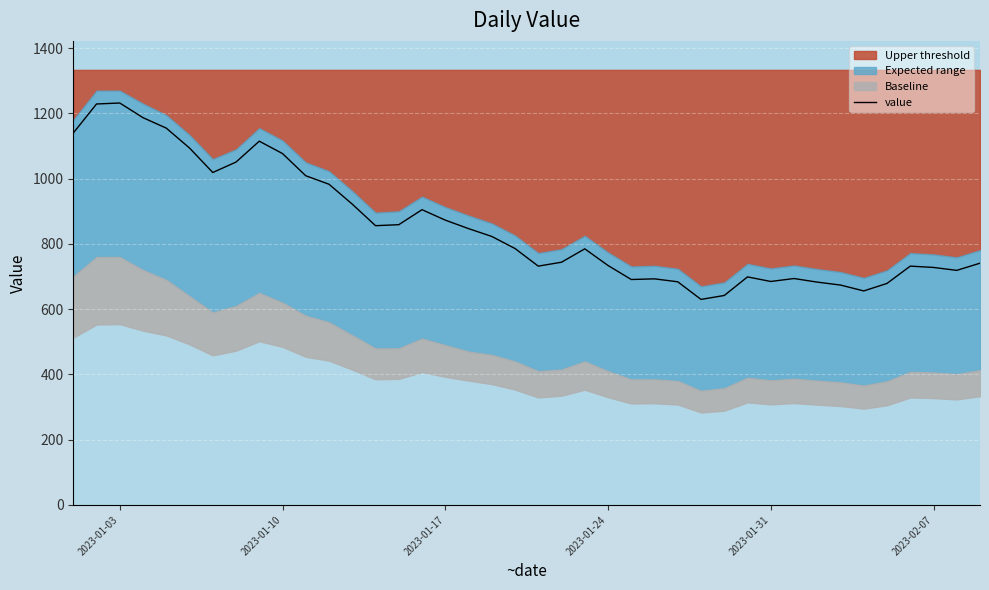

What is the highest value of the value series?

1232